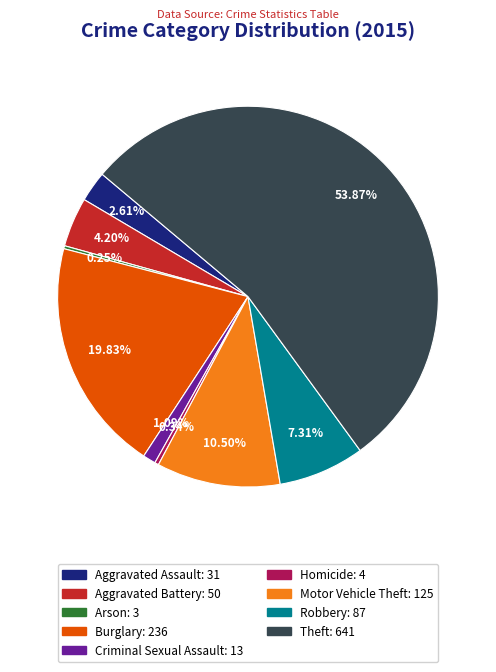

What is the largest slice in the pie chart?

Theft